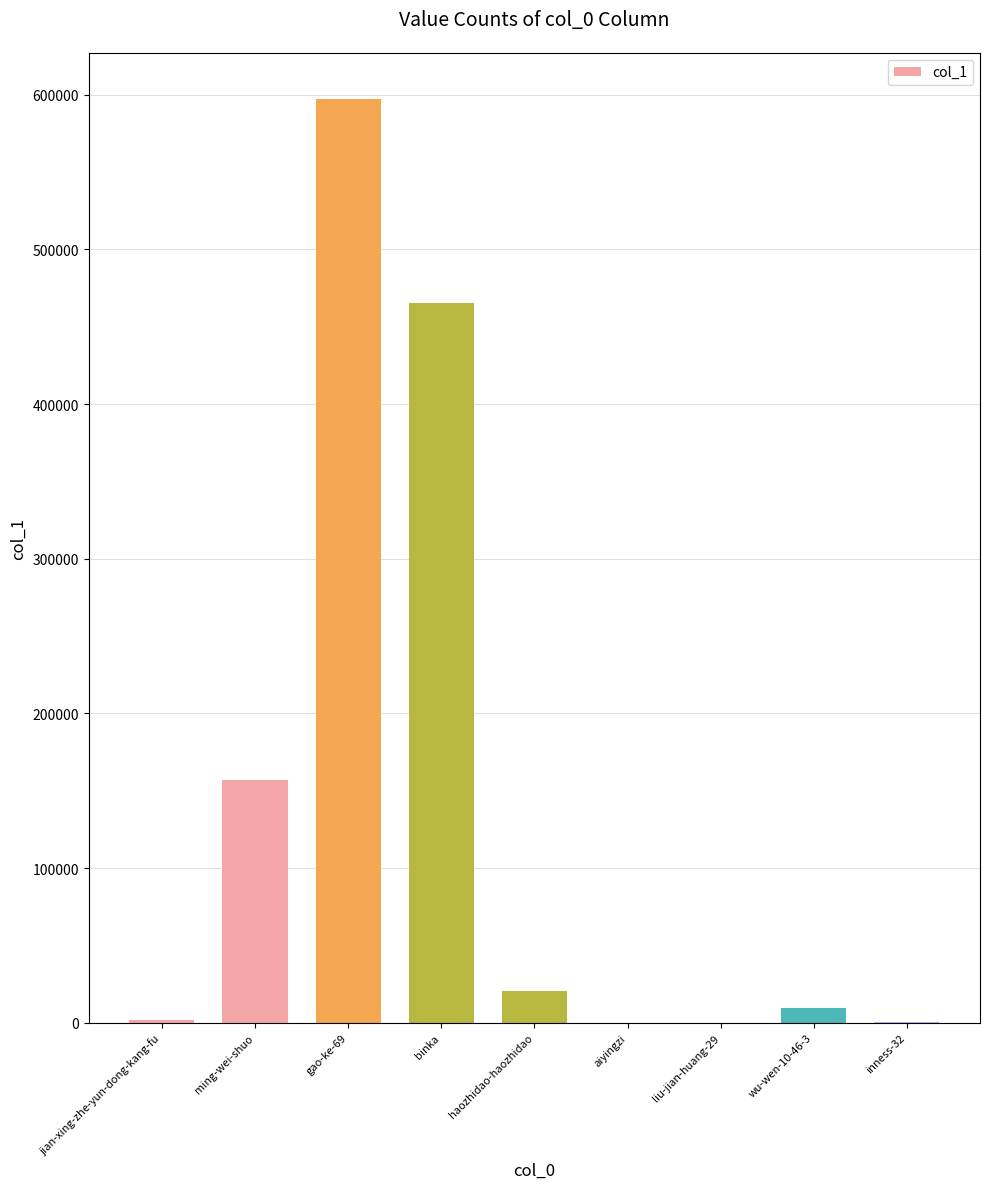

At which label does the data first exceed 9745?

ming-wei-shuo